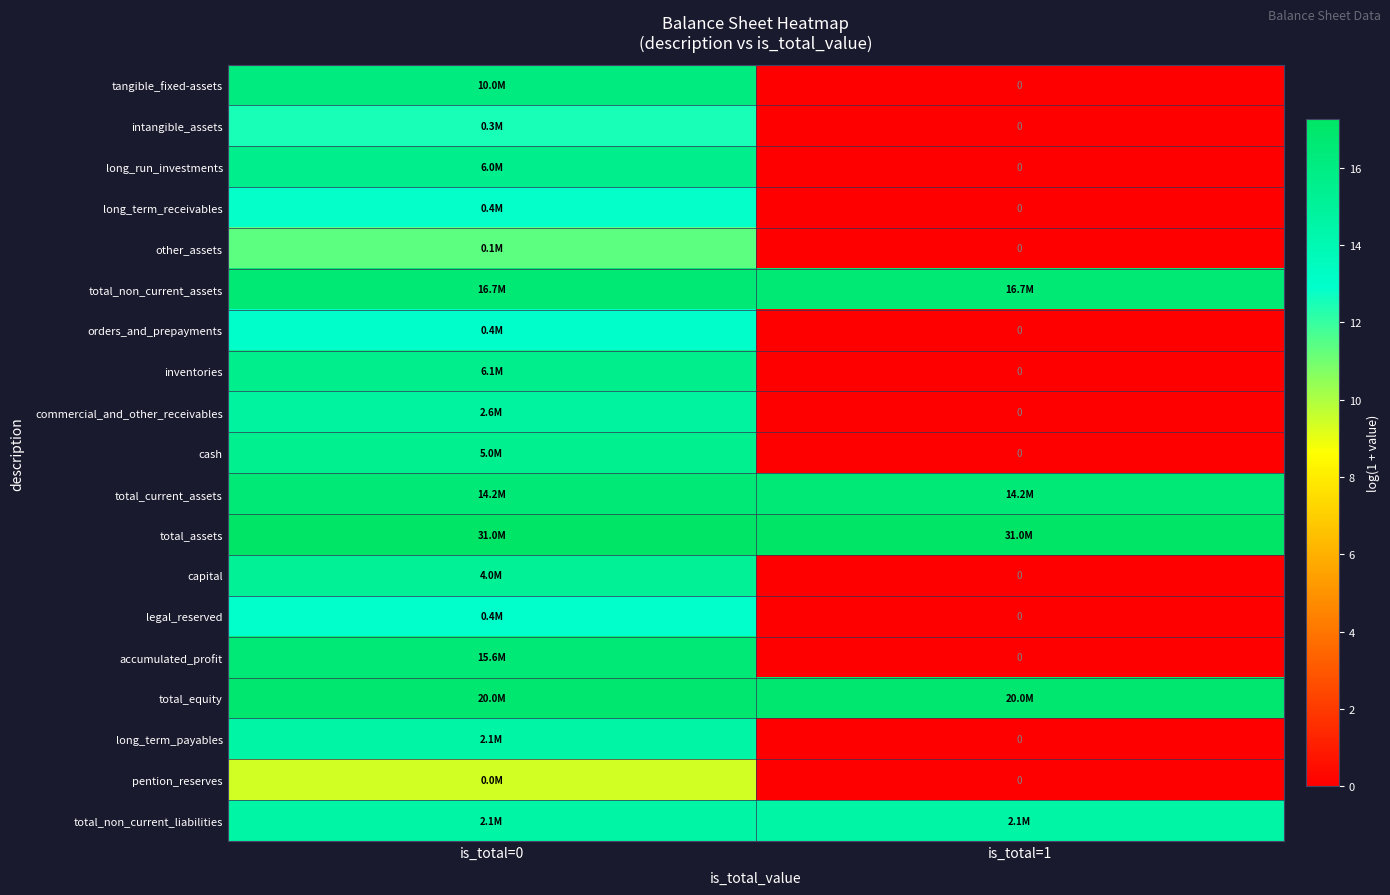

Which series changed the most between is_total=0 and is_total=1?

accumulated_profit